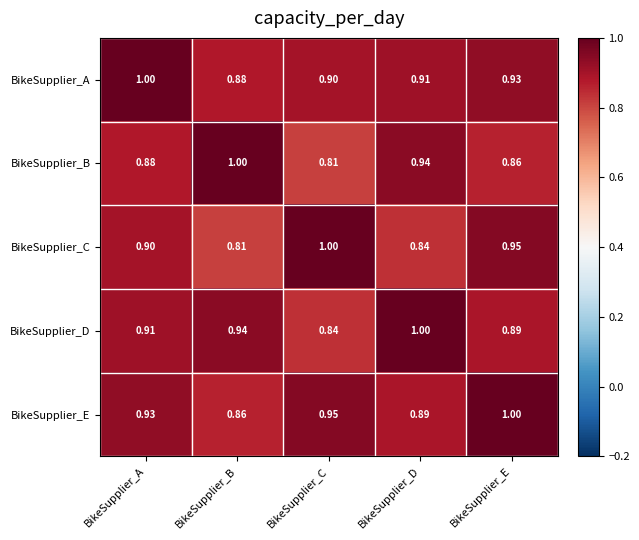

Where is BikeSupplier_C nearest to the value 0?

BikeSupplier_B